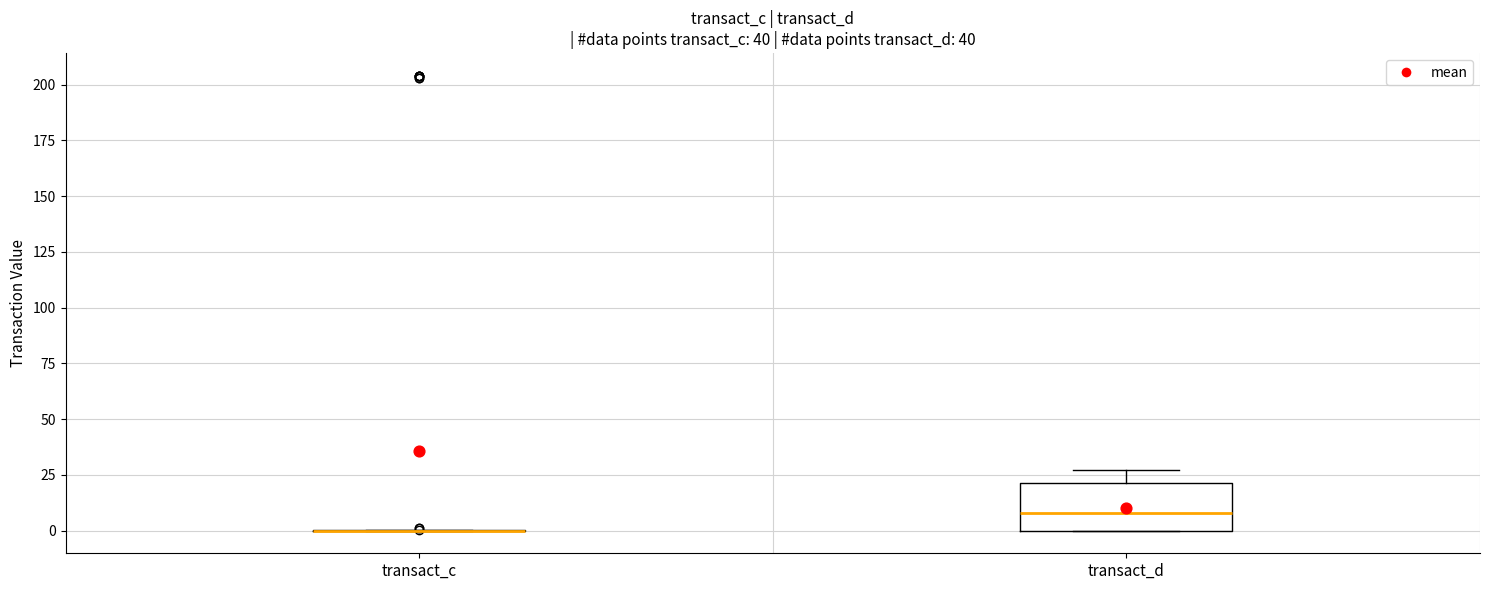

Which box is the tallest, from its lower edge to its upper edge?

transact_d